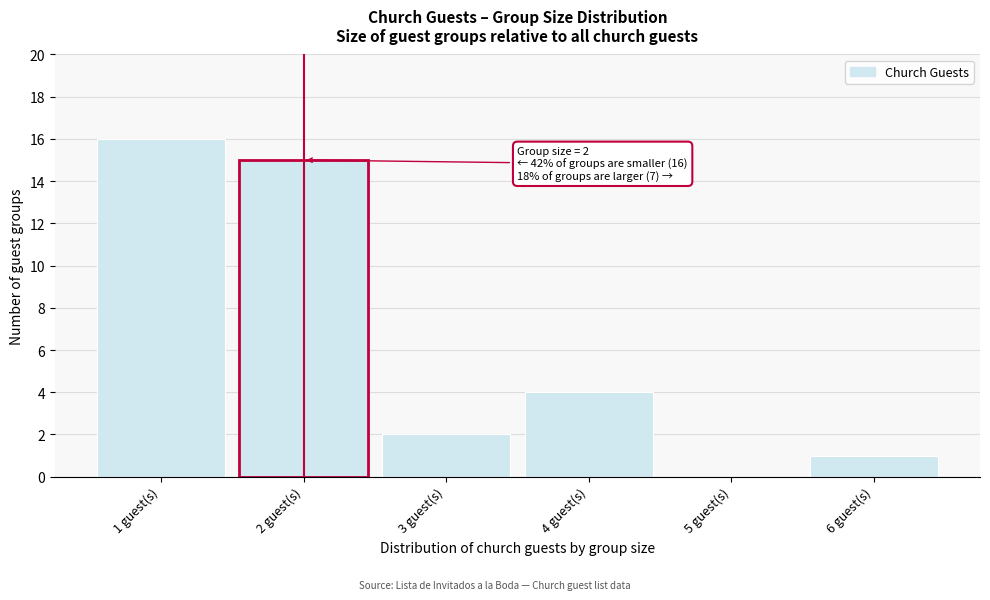

Over which range of the x-axis is the bar tallest?

0.5 to 1.5